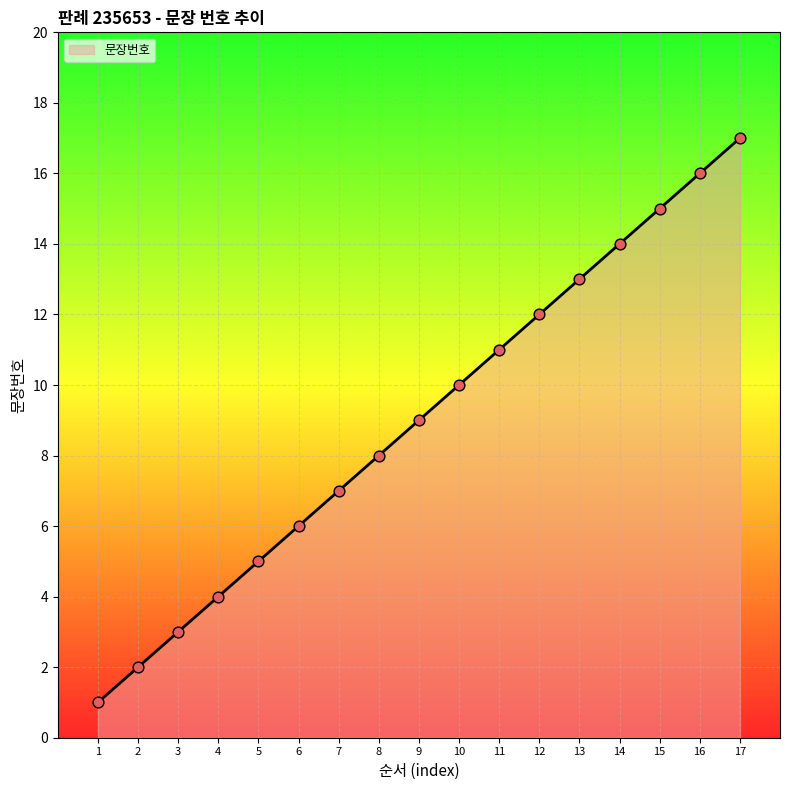

What is the change in value from 4 to 9?

+5